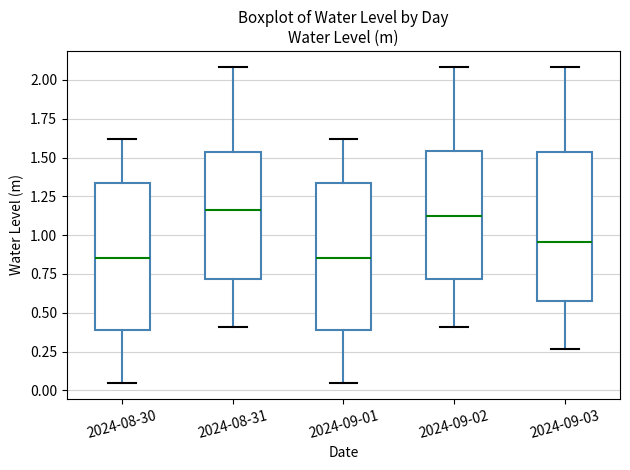

Reading left to right, transcribe this box plot: for each box, give where its median line is, the range the box spans, and where its two whiskers end, as read against the y-axis. The values are not printed on the chart, so give them approximately, as read against the axis.

2024-08-30: median 0.85, box 0.40 to 1.35, whiskers 0.05 to 1.60
2024-08-31: median 1.15, box 0.70 to 1.55, whiskers 0.40 to 2.10
2024-09-01: median 0.85, box 0.40 to 1.35, whiskers 0.05 to 1.60
2024-09-02: median 1.10, box 0.70 to 1.55, whiskers 0.40 to 2.10
2024-09-03: median 0.95, box 0.55 to 1.55, whiskers 0.25 to 2.10